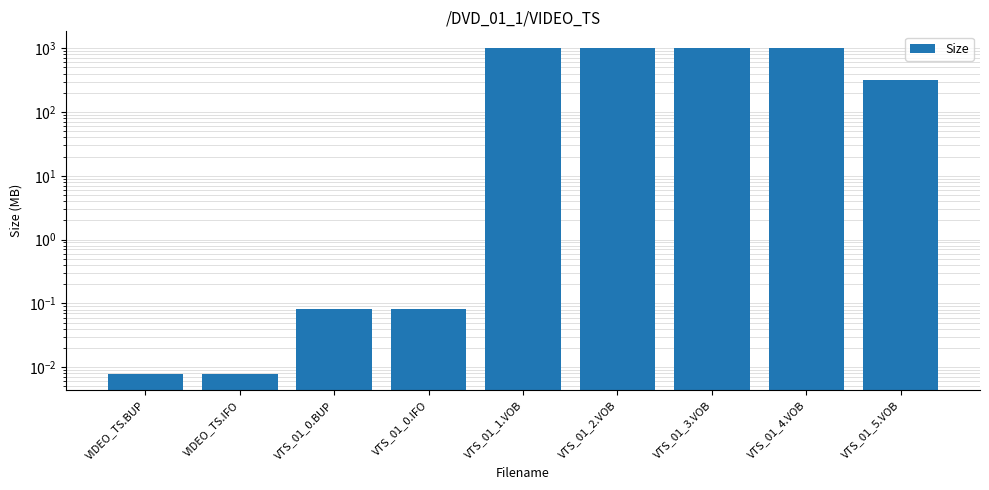

How many bars are there in total?

9